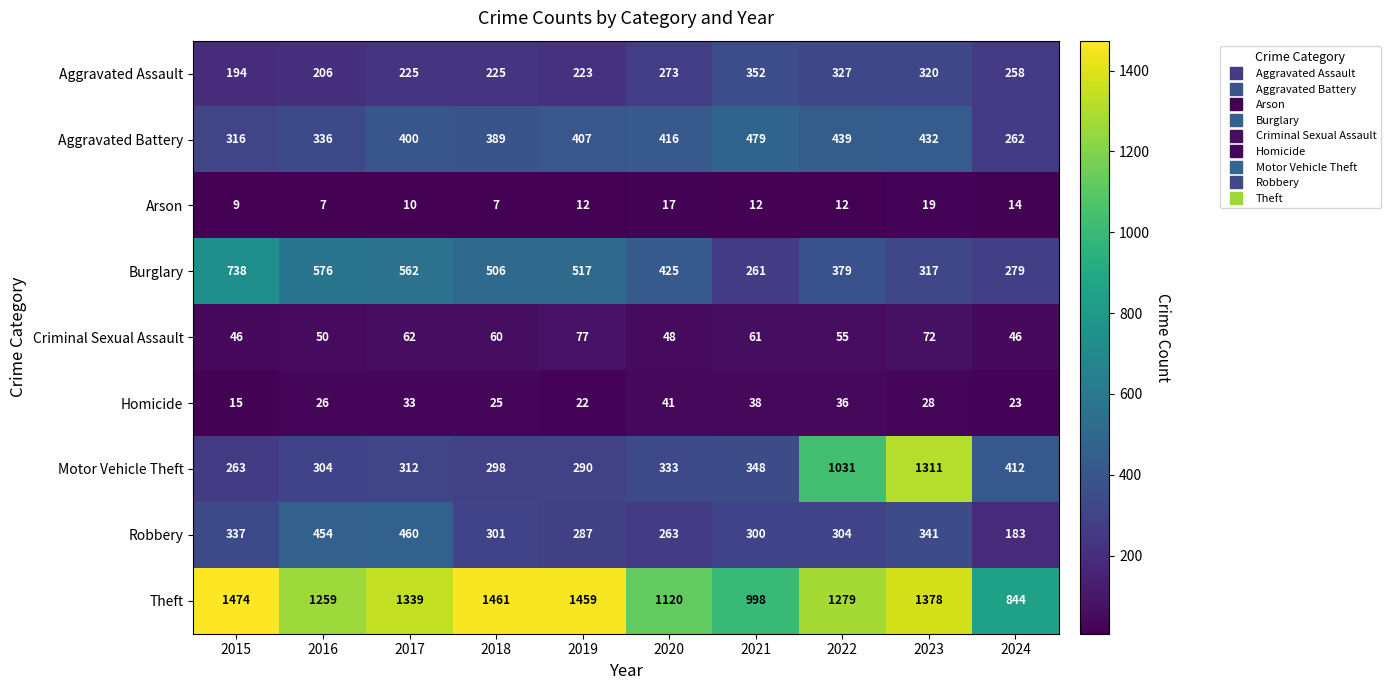

Between 2016 and 2017, which series saw the biggest shift?

Theft